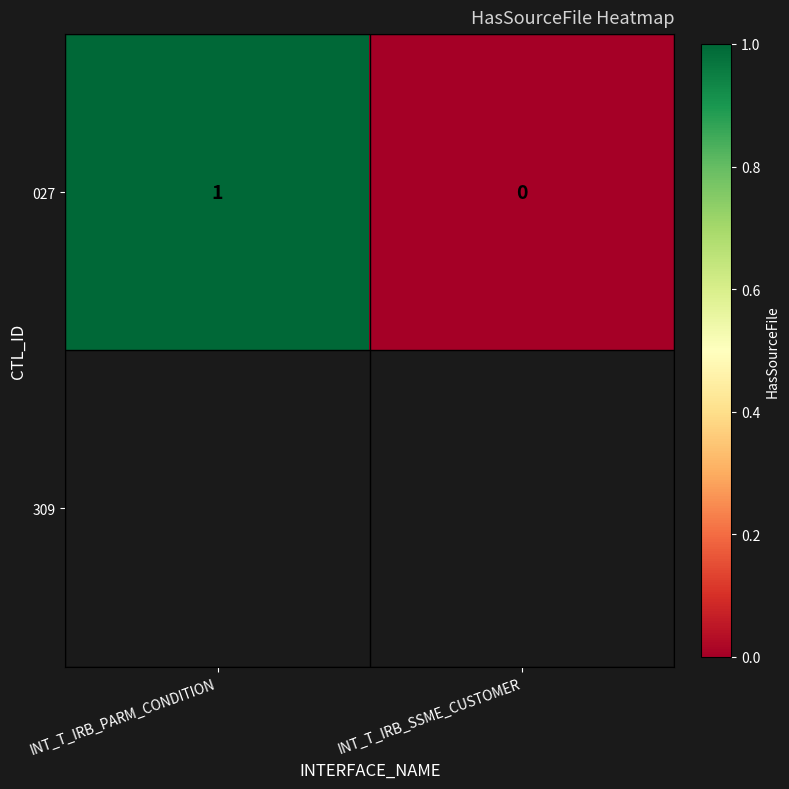

Rank the categories by value from highest to lowest.

INT_T_IRB_PARM_CONDITION, INT_T_IRB_SSME_CUSTOMER